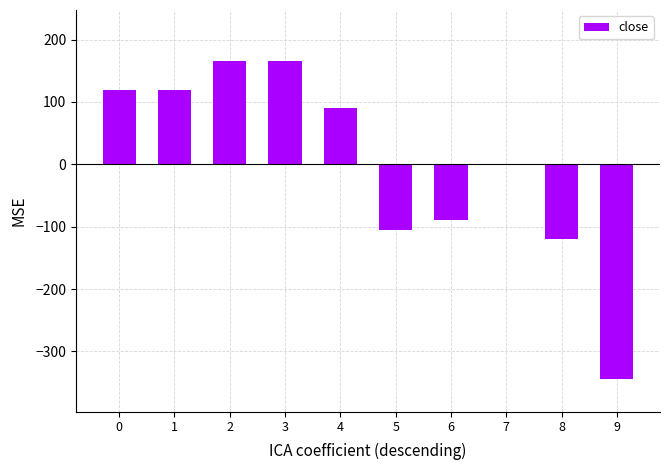

What is the sum of the values at 5 and 6?

-195.0